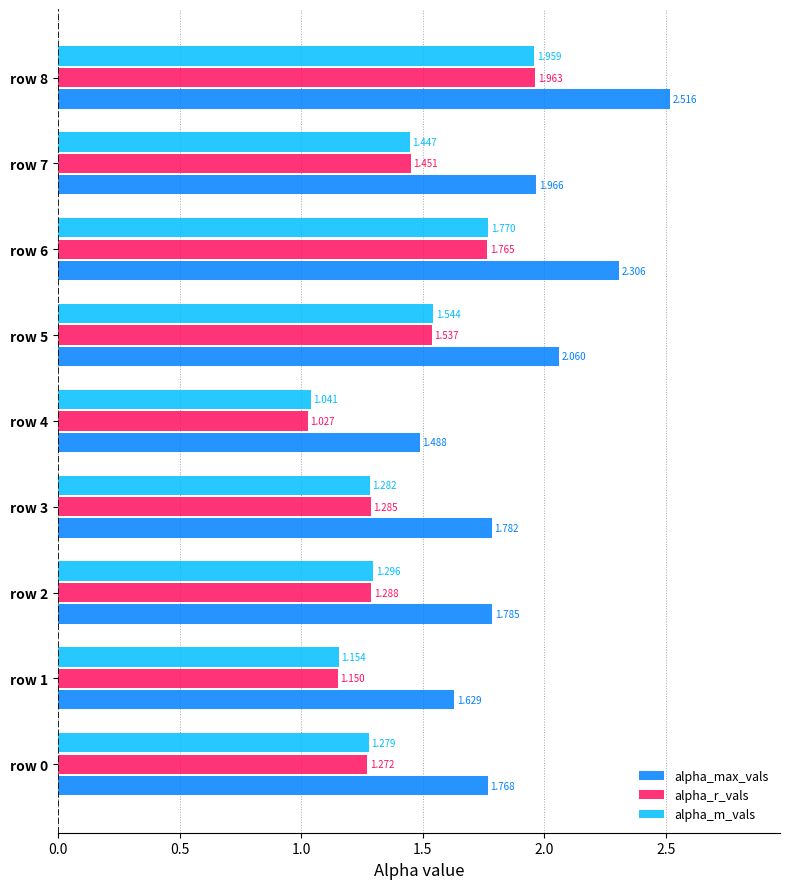

At how many categories does at least one series exceed 2?

3